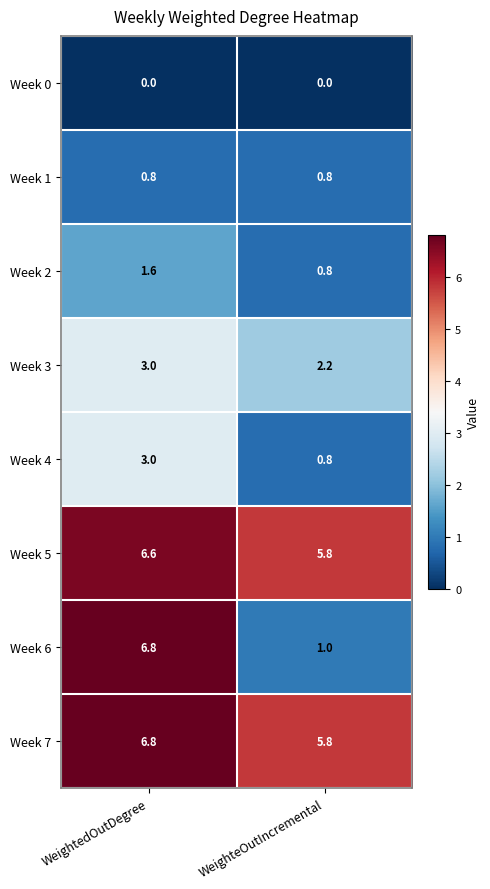

Which series has the largest range (max minus min)?

Week 6